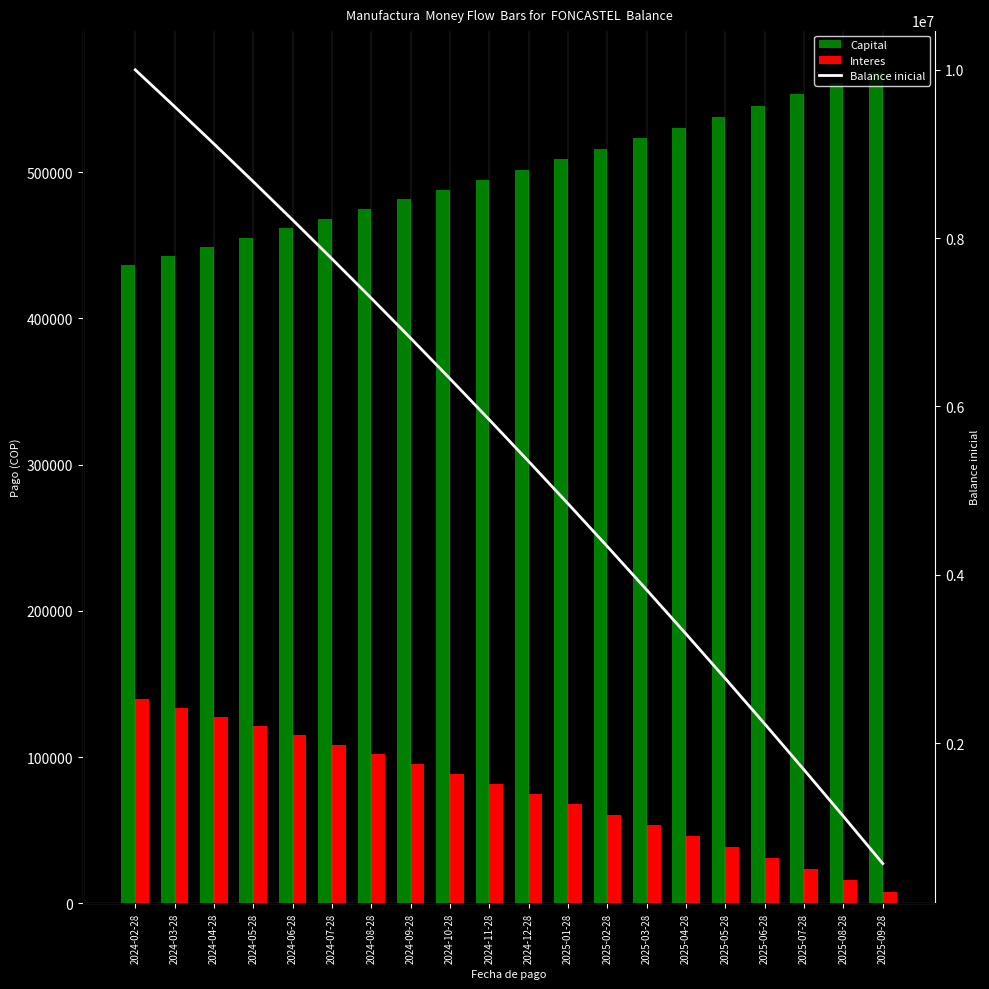

What is the sum of the Balance inicial values at 2025-04-28 and 2025-07-28?

4979824